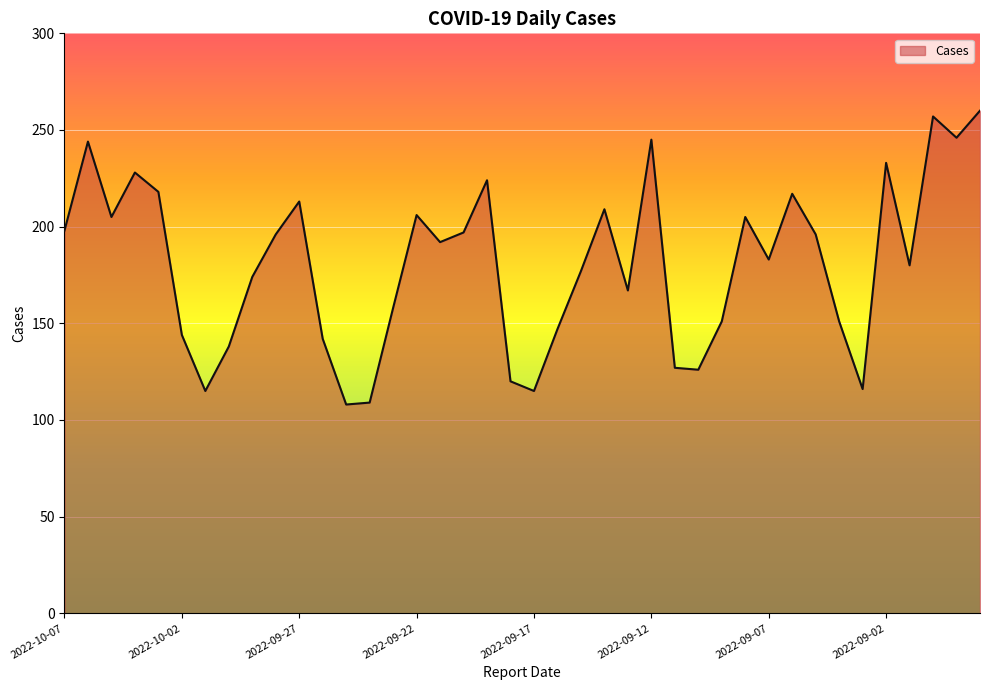

What is the maximum value shown in the chart?

260